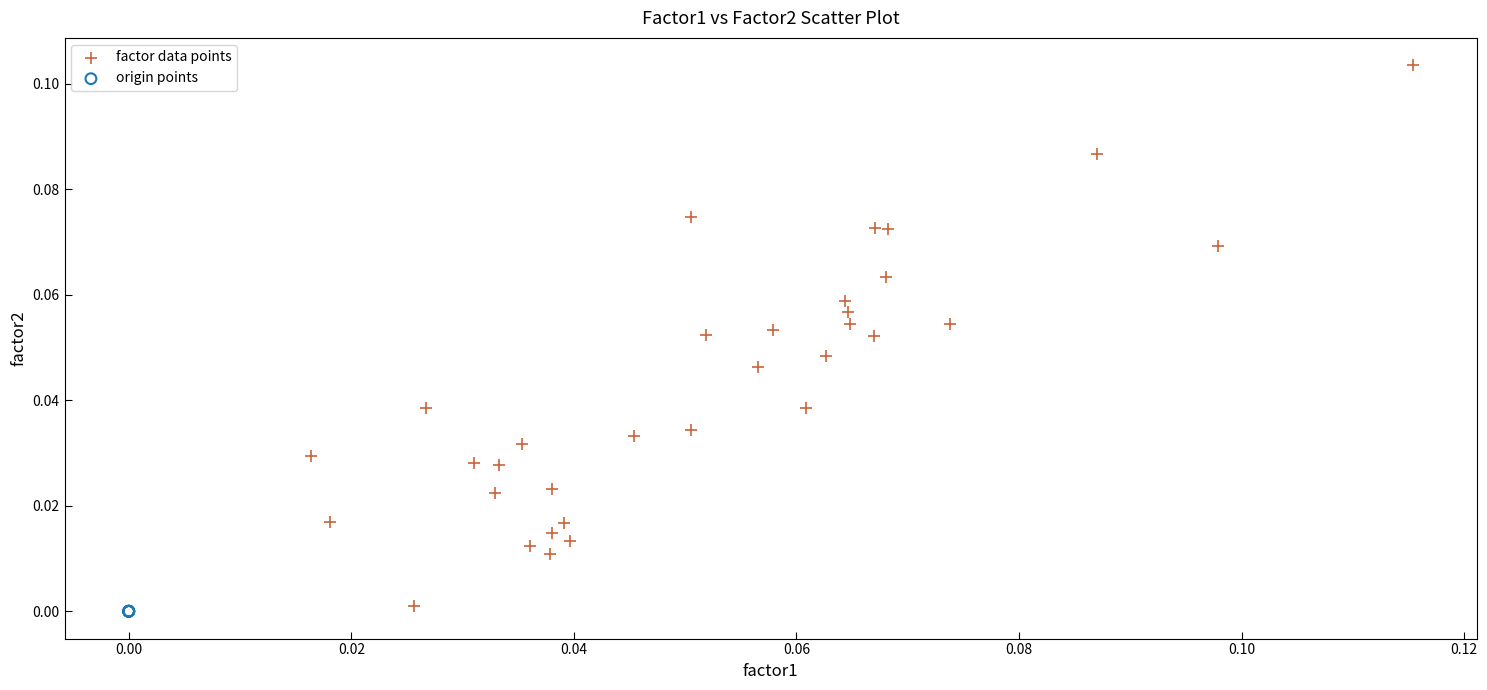

Which series contains the highest Y value?

factor data points